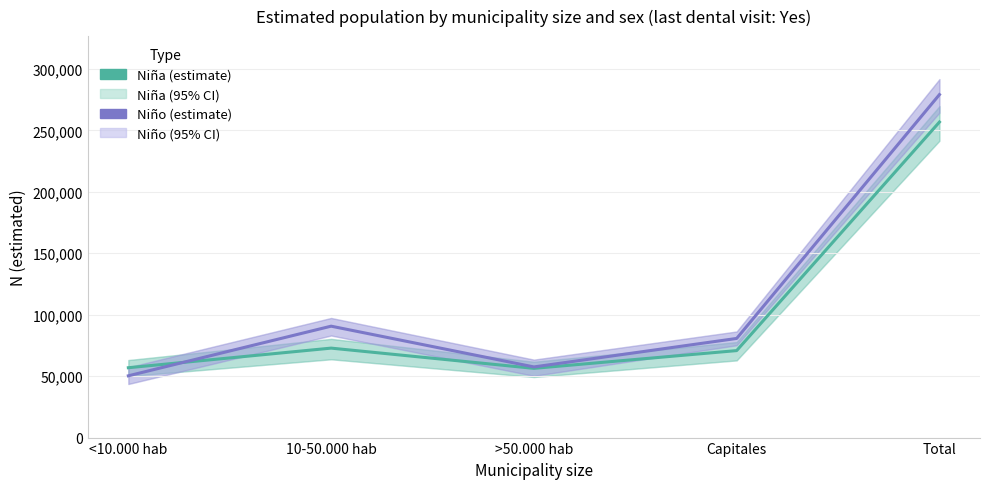

What is the difference between the maximum and second lowest values in the Niño (estimate) series?

221631